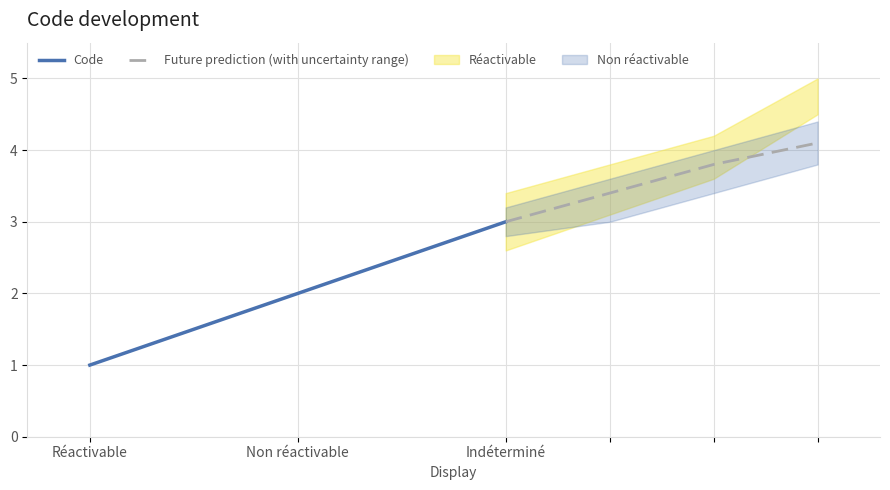

List the labels in order of value, largest first.

Indéterminé, Non réactivable, Réactivable